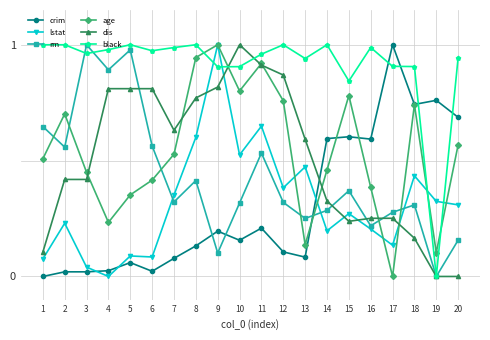

How many lines are shown in the chart?

6